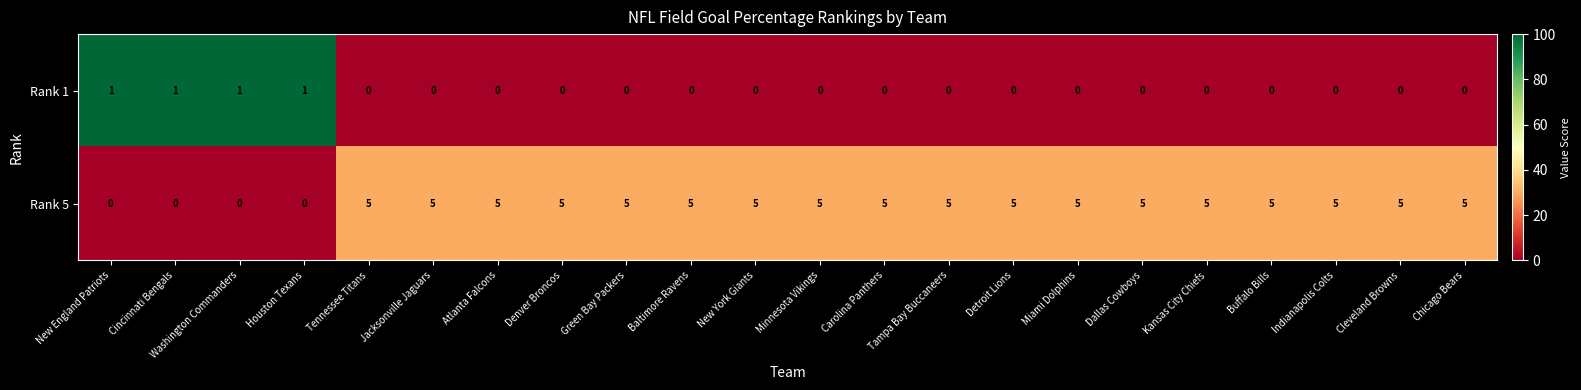

Count the Rank 5 values in the range 5 to 6.

18